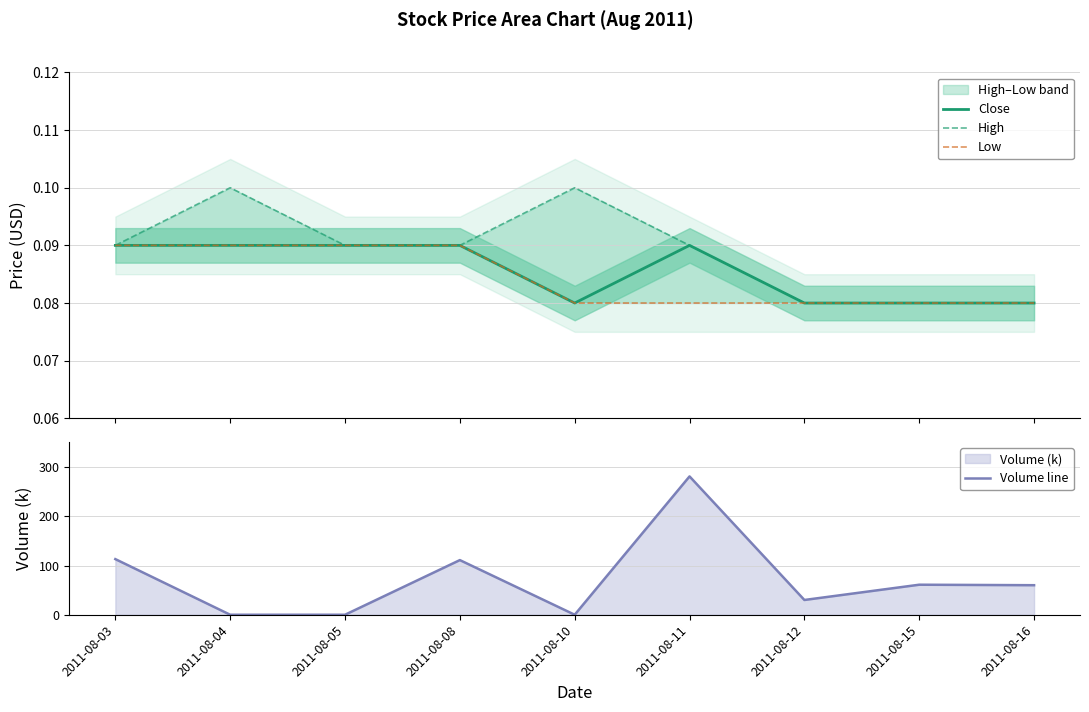

How many lines are shown in the chart?

4